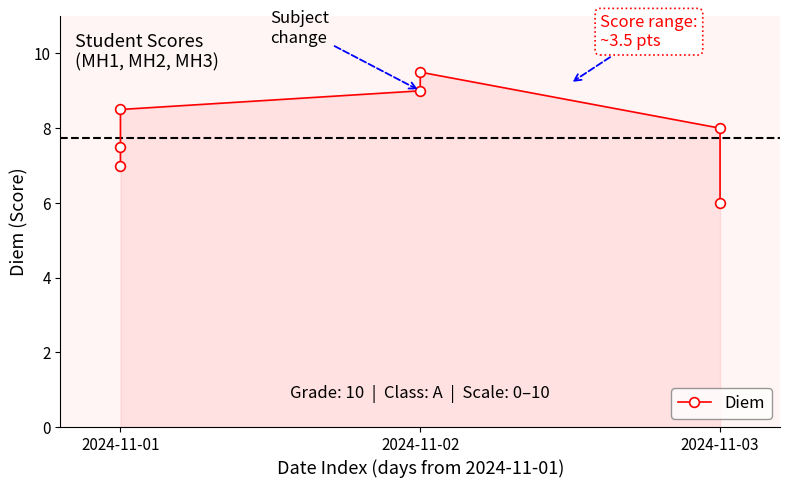

What is the value of the 3rd point from the left?

7.0